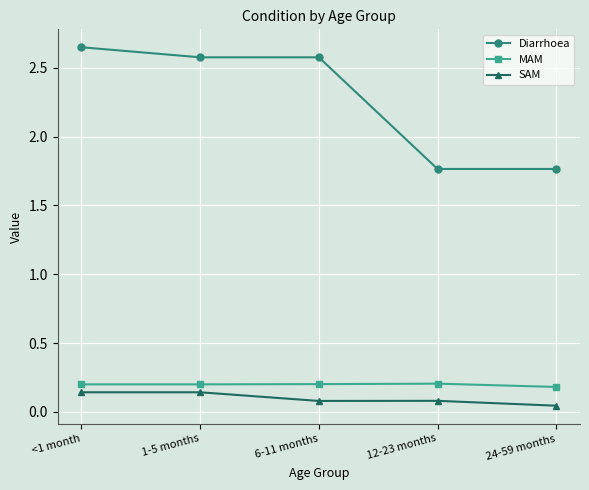

The value of MAM at 24-59 months is 0.2. True or false?

True